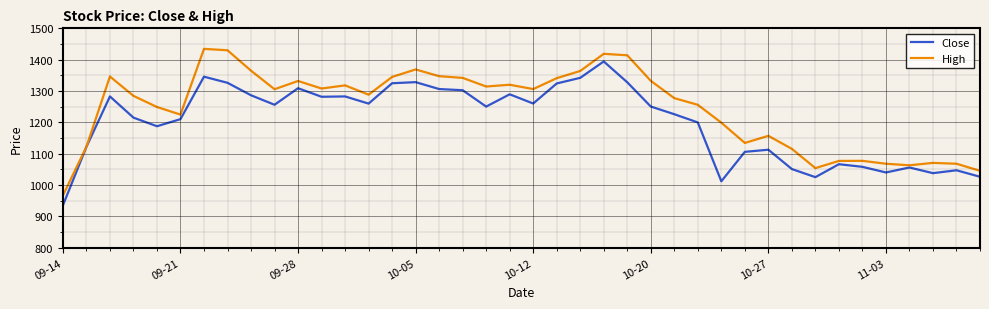

List the series in order of their overall mean, lowest first.

Close, High